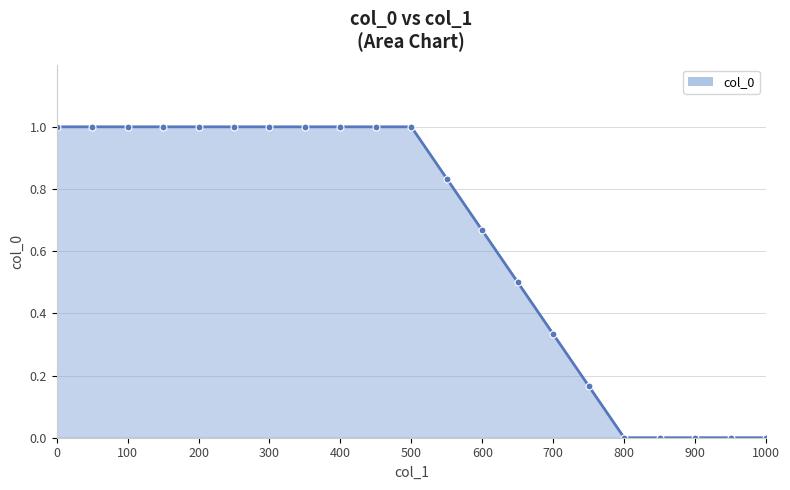

True or false: there are more than 1 points higher than both neighbors.

False